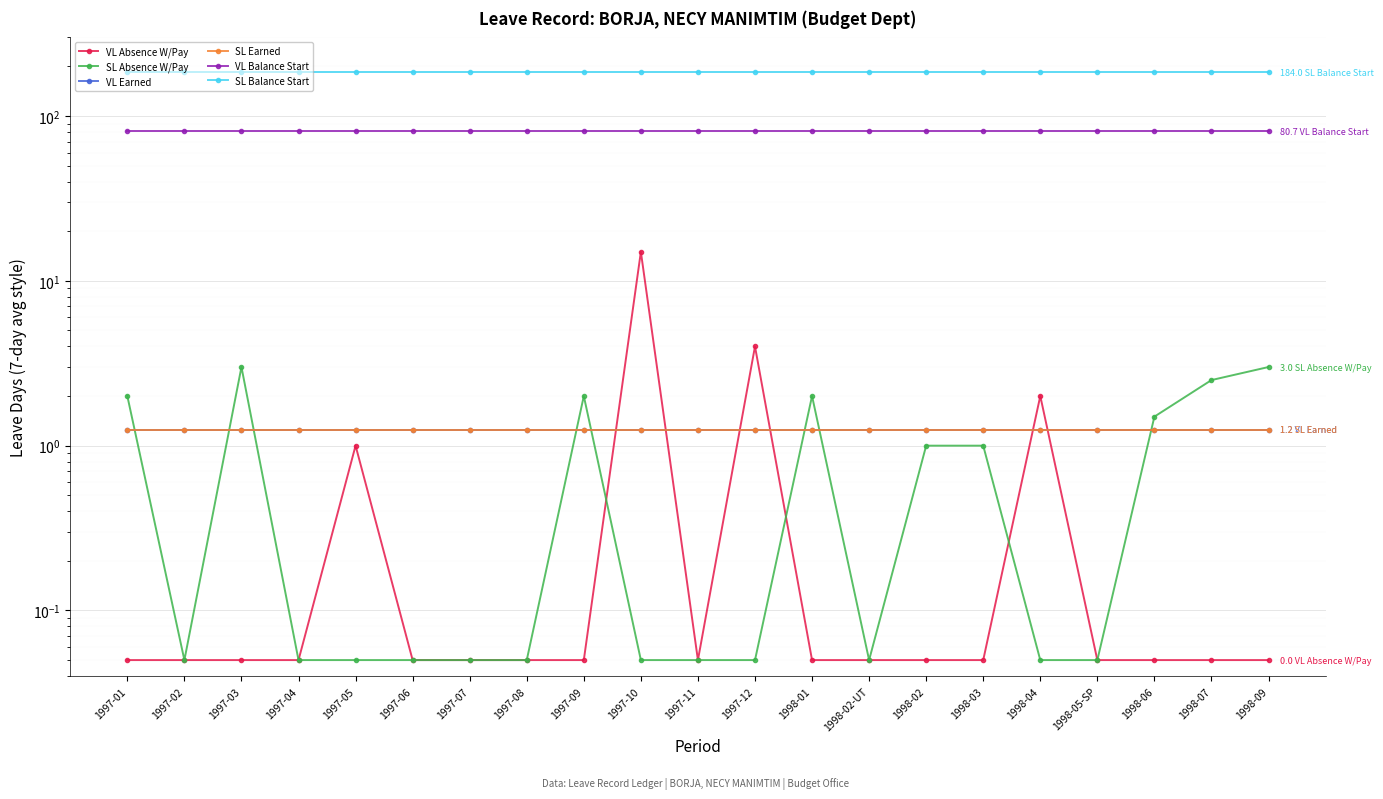

At which category is the sum across all series the highest?

1997-10